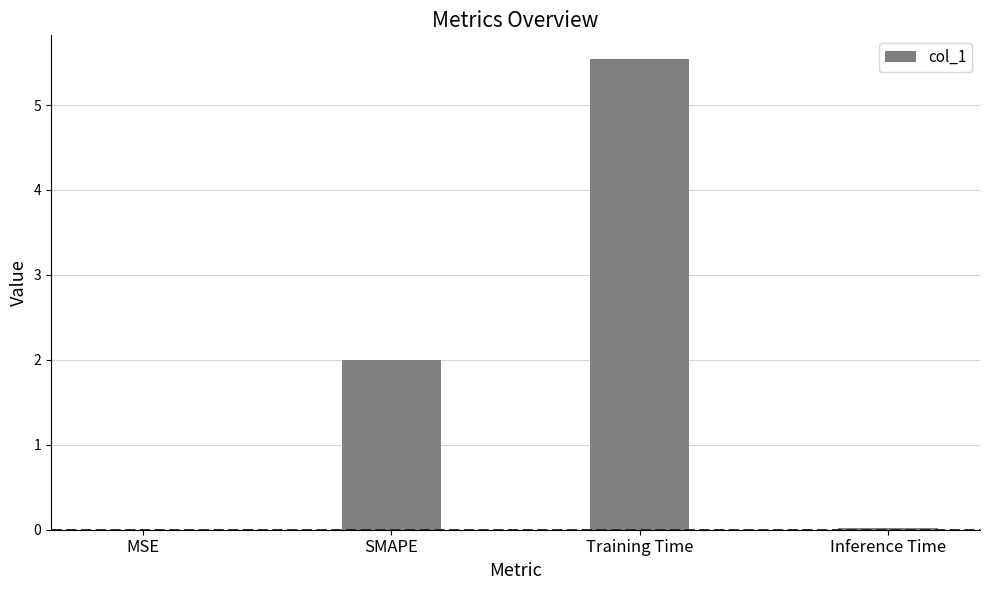

True or false: the data shows 7.4 at Training Time.

False